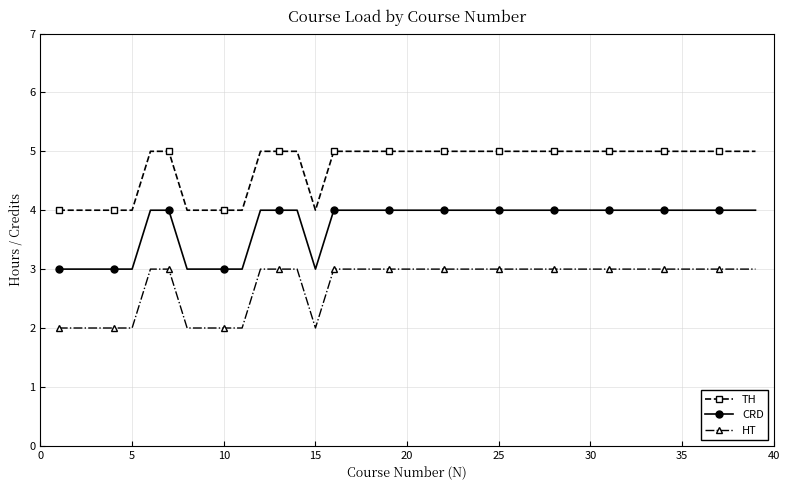

What is the minimum value for CRD?

3